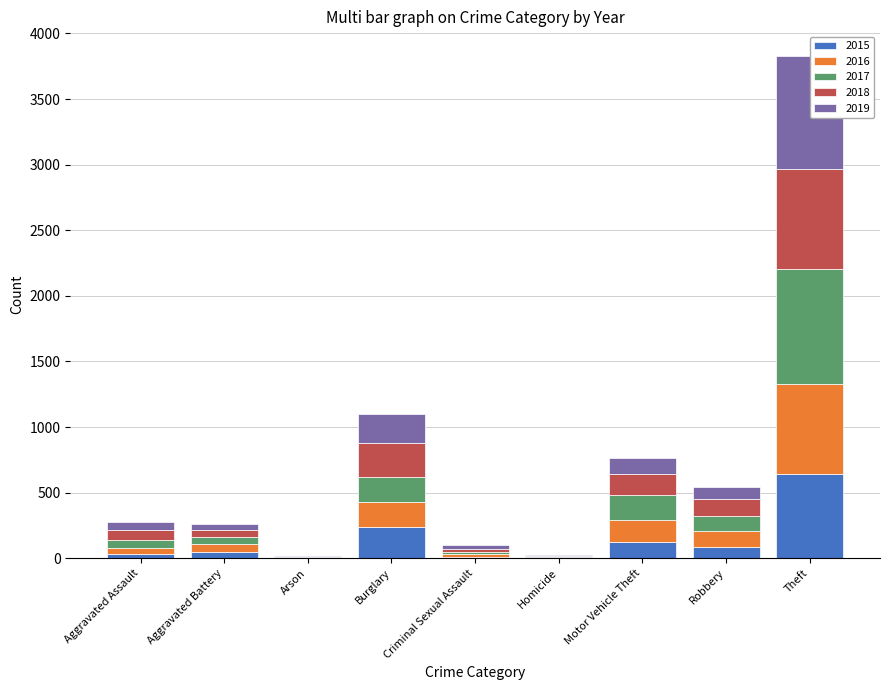

Rank the series at Homicide from highest to lowest value.

2016, 2018, 2015, 2019, 2017